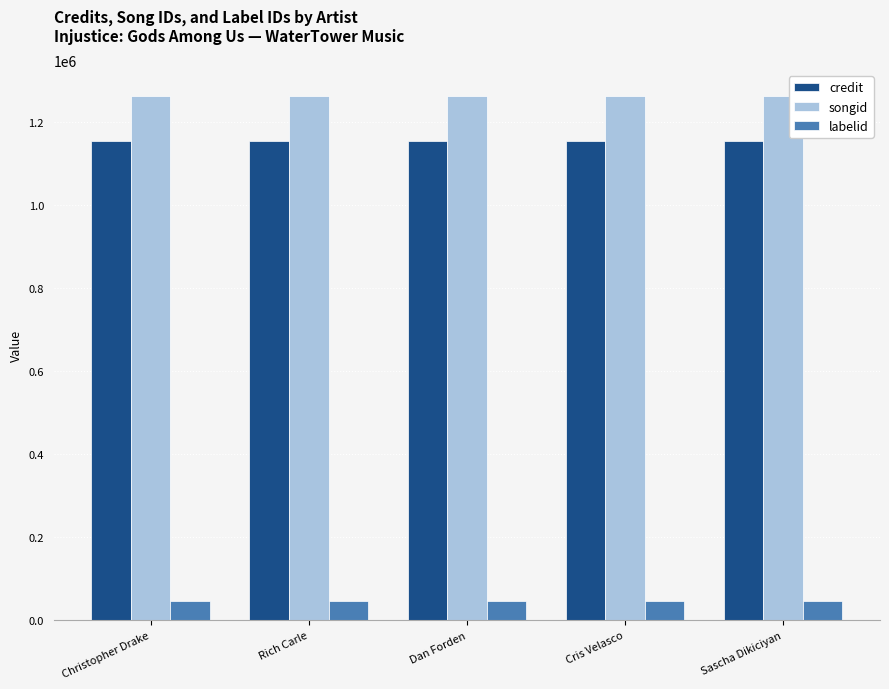

Rank the series at Sascha Dikiciyan from lowest to highest value.

labelid, credit, songid